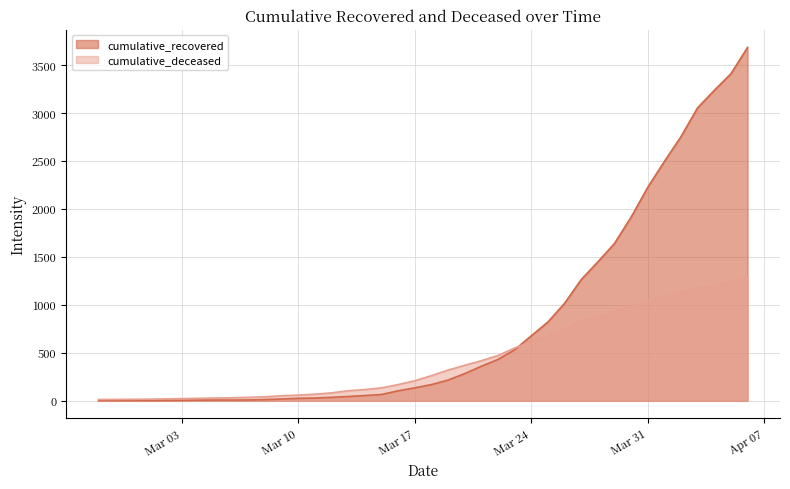

What is the difference between the highest and lowest values at 2020-03-30?

930